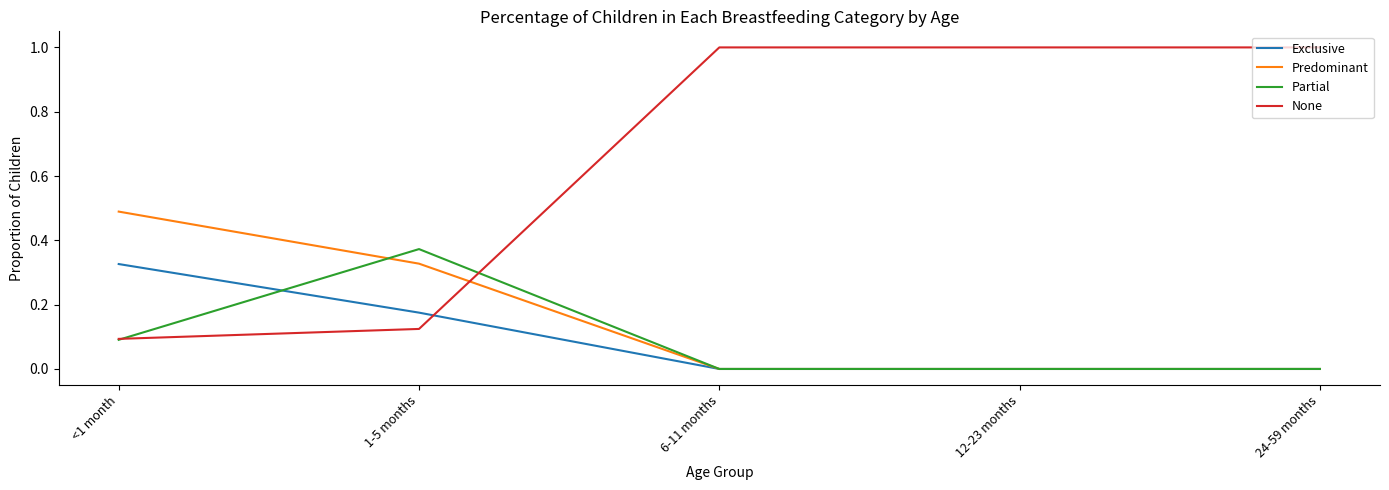

What are all the series names shown in the legend?

Exclusive, Predominant, Partial, None